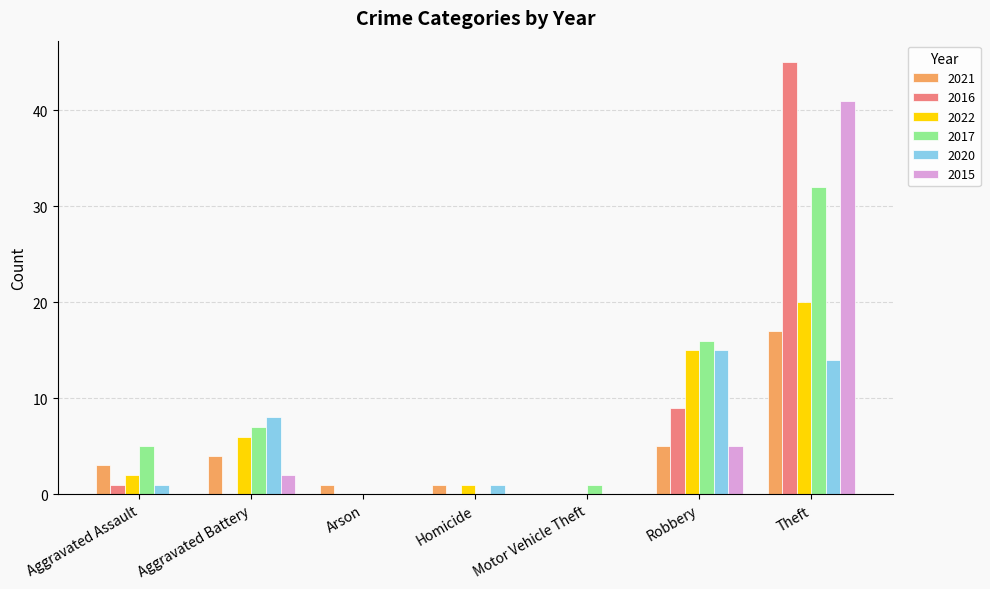

Is the value of 2020 at Arson greater than the value of 2021 at Arson?

No